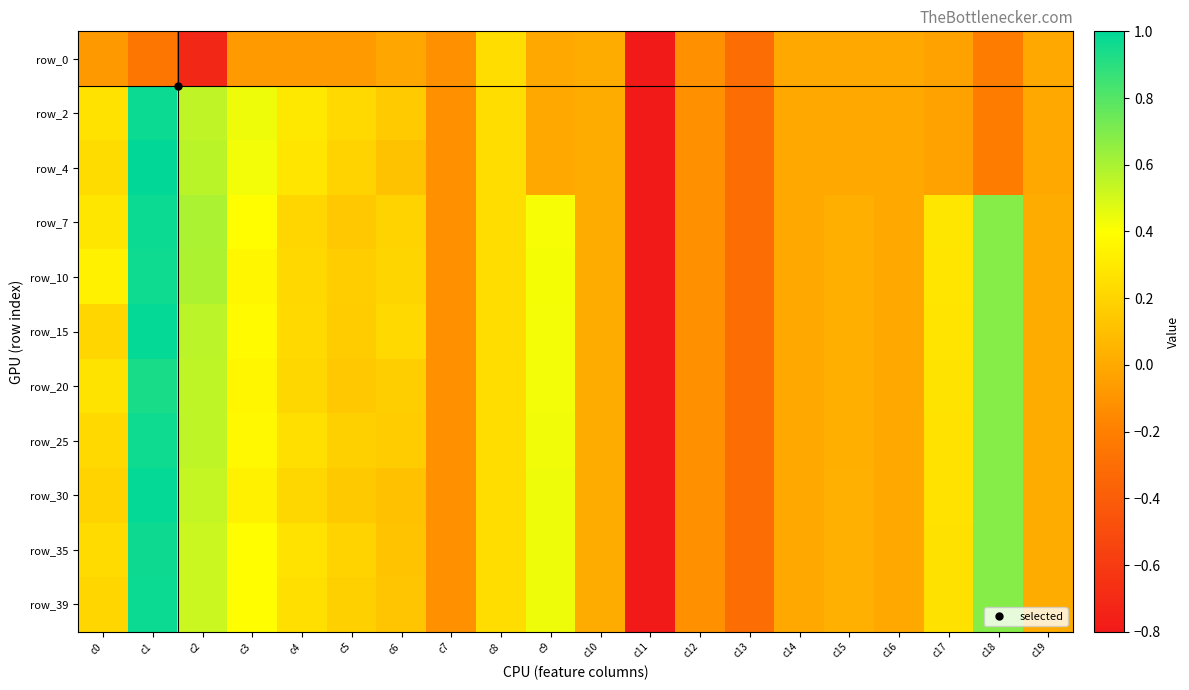

What is the difference between the maximum and minimum values in the row_7 series?

6.0